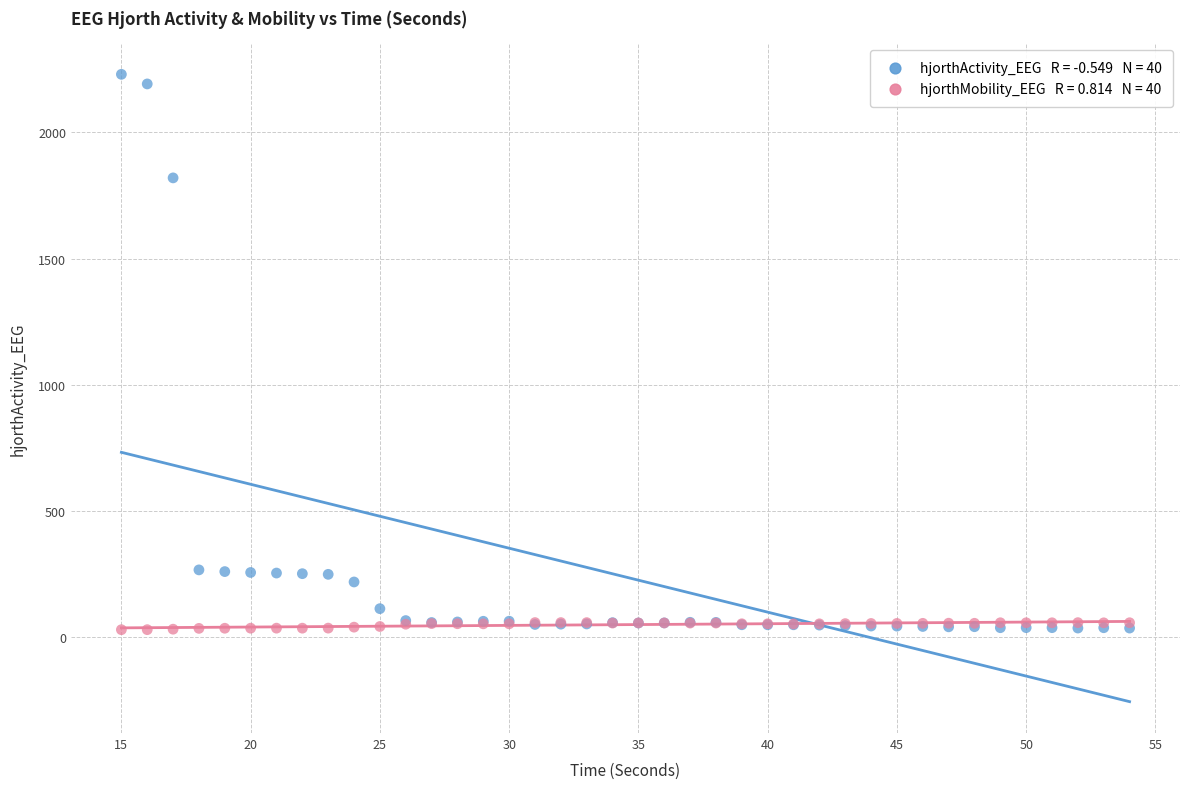

Across all series, what Y value is closest to 1129?

1819.8